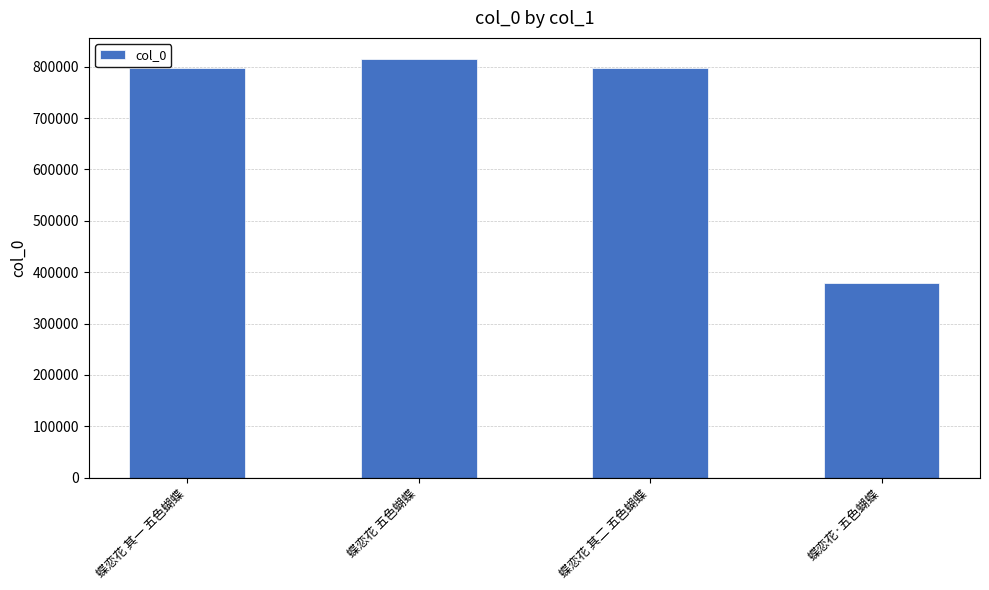

At which category does the chart reach its minimum across all series?

蝶恋花·五色蝴蝶